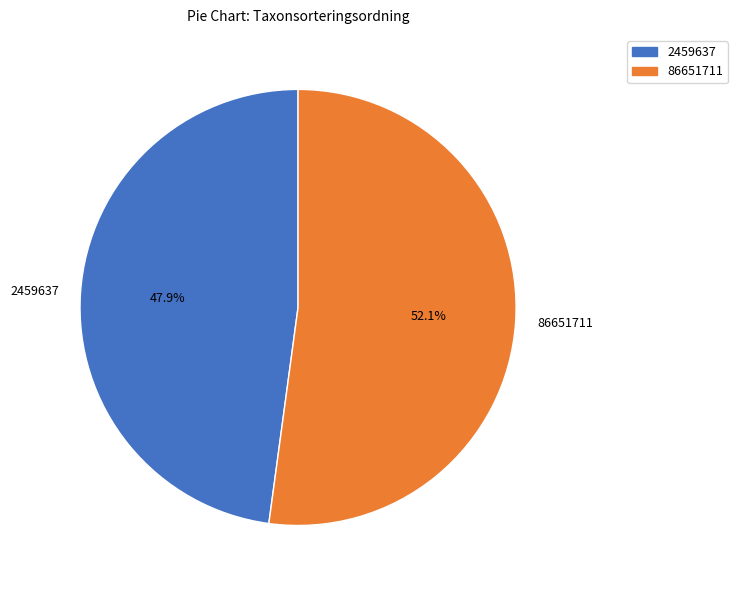

What percentage is the 2459637 slice, to the nearest percent?

48%